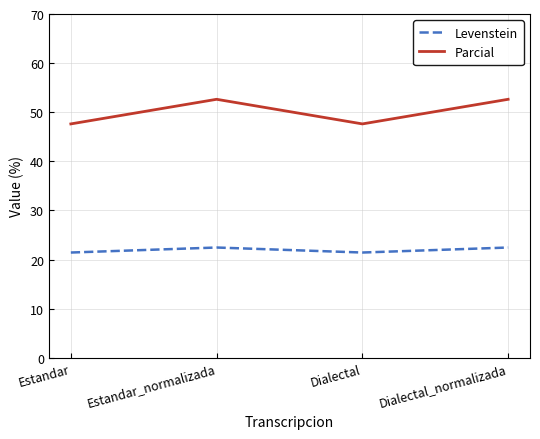

True or false: Levenstein and Parcial cross at least once.

False